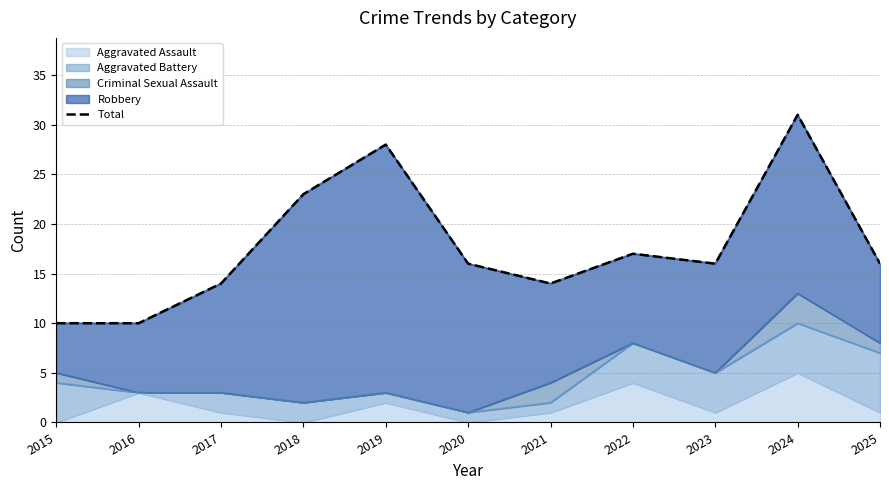

Which has a higher value, 2023 or 2015?

2023